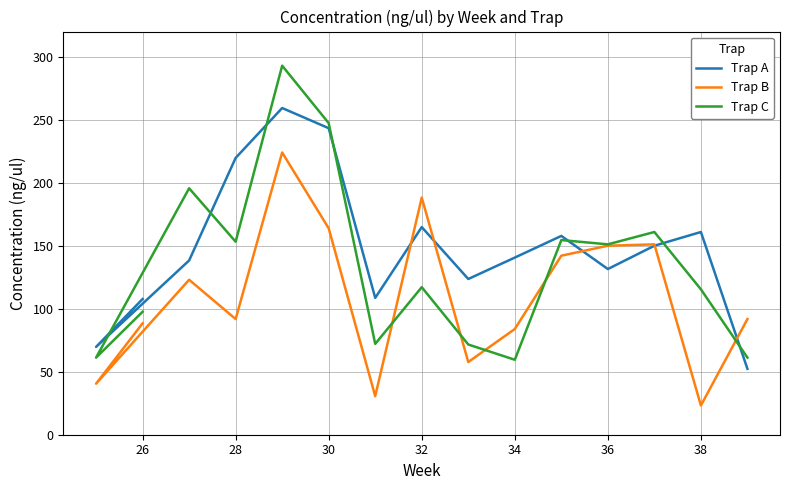

At how many categories does at least one series exceed 78?

14